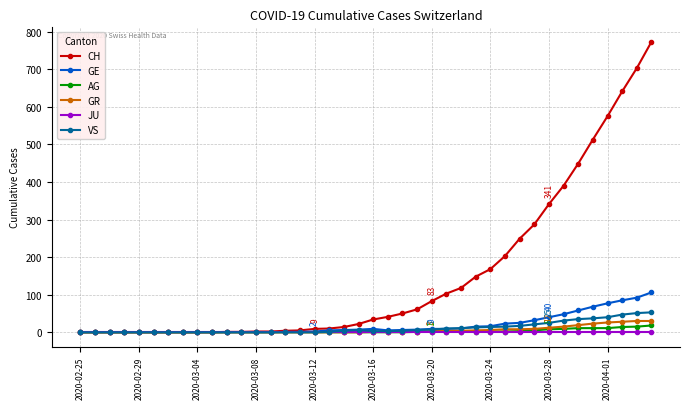

At how many categories does at least one series exceed 258?

9